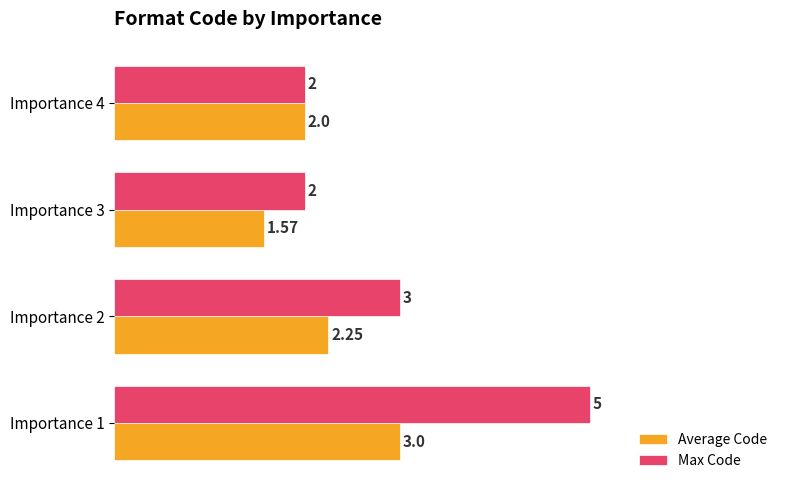

At which category is the sum across all series the highest?

Importance 1